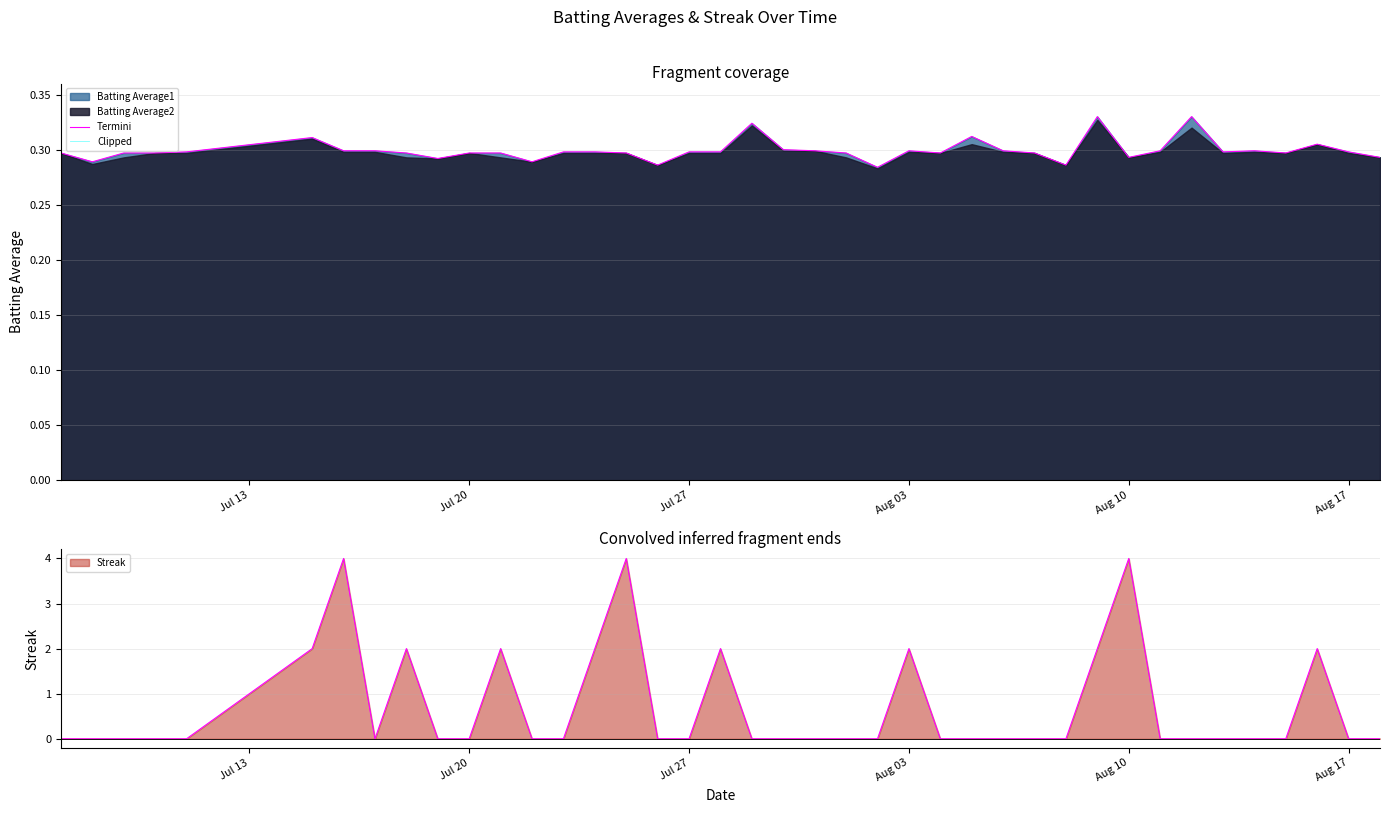

What is the maximum value for Streak?

4